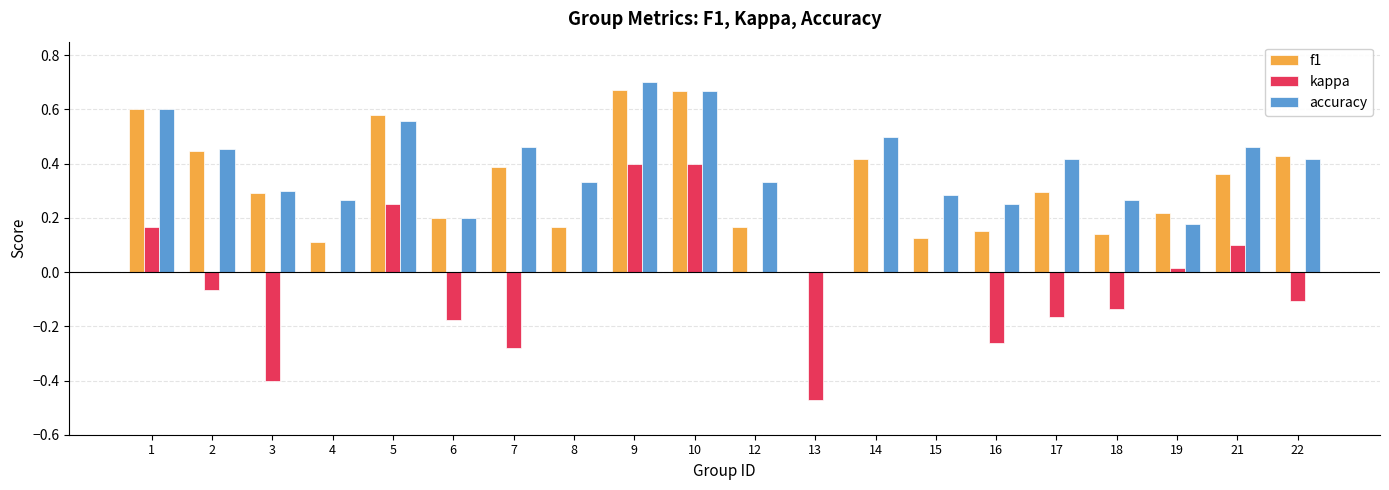

Which series has the largest total across all categories?

accuracy